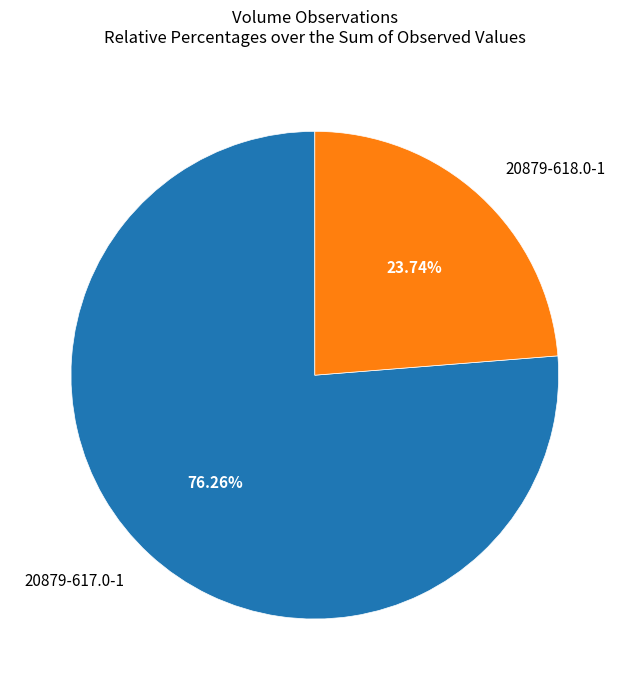

Which slice is the largest?

20879-617.0-1